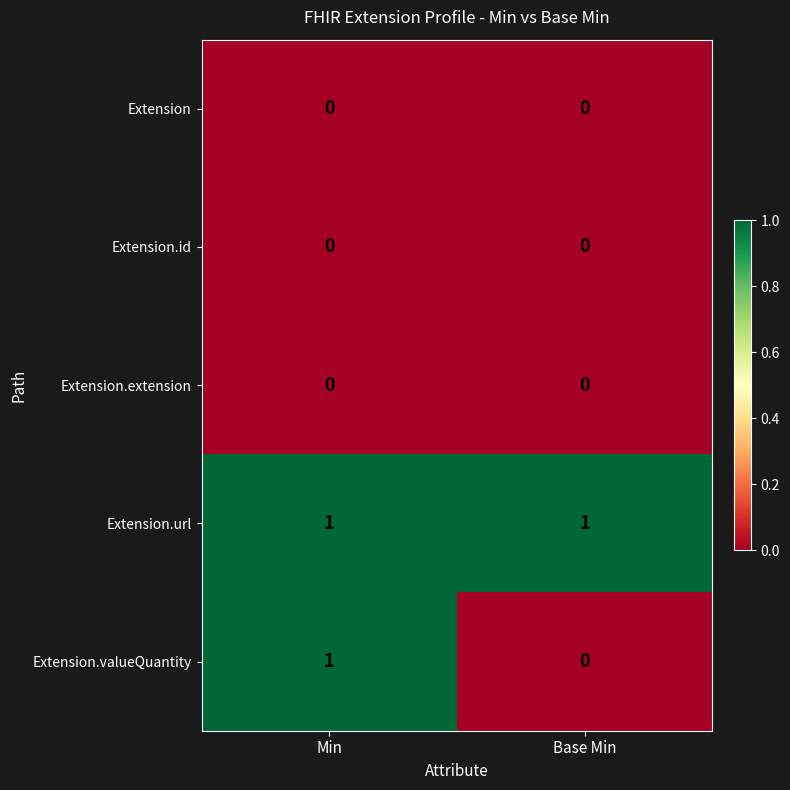

Which series has the largest total across all categories?

Extension.url